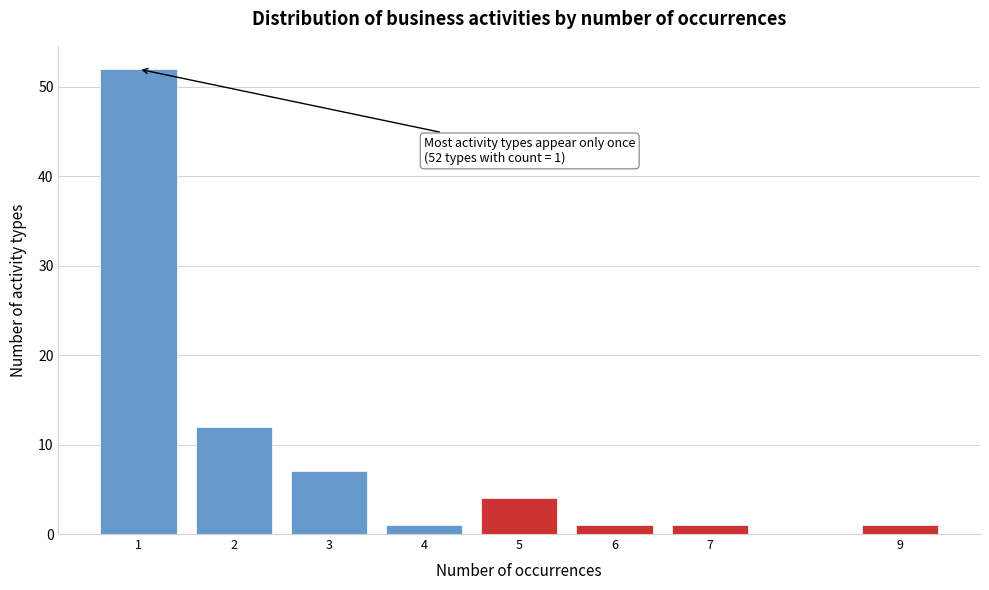

Reading left to right, transcribe all the data shown in this chart.

1=52	2=12	3=7	4=1	5=4	6=1	7=1	9=1